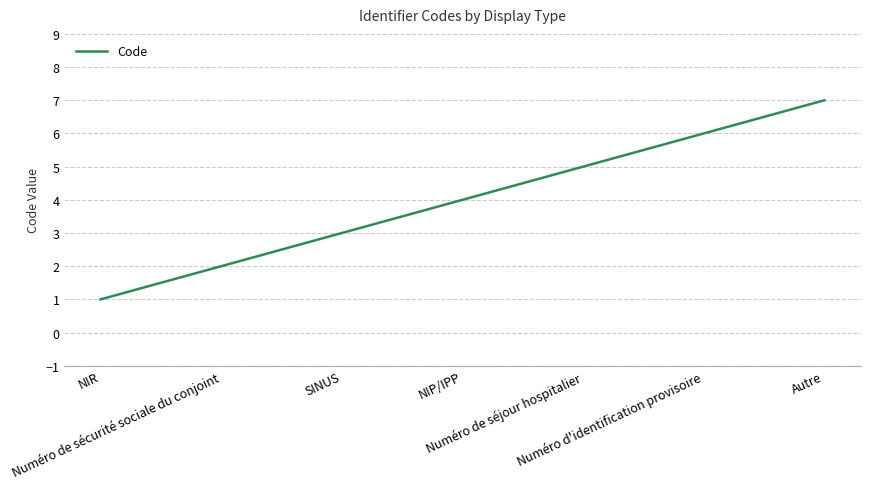

The value at SINUS is 4. True or false?

False